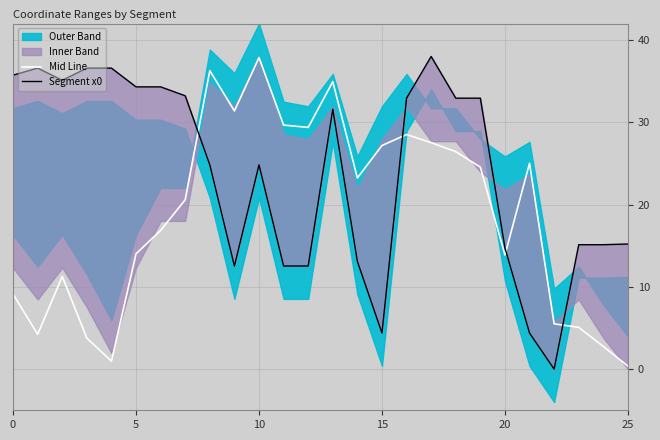

Which series has the largest range (max minus min)?

Segment x0